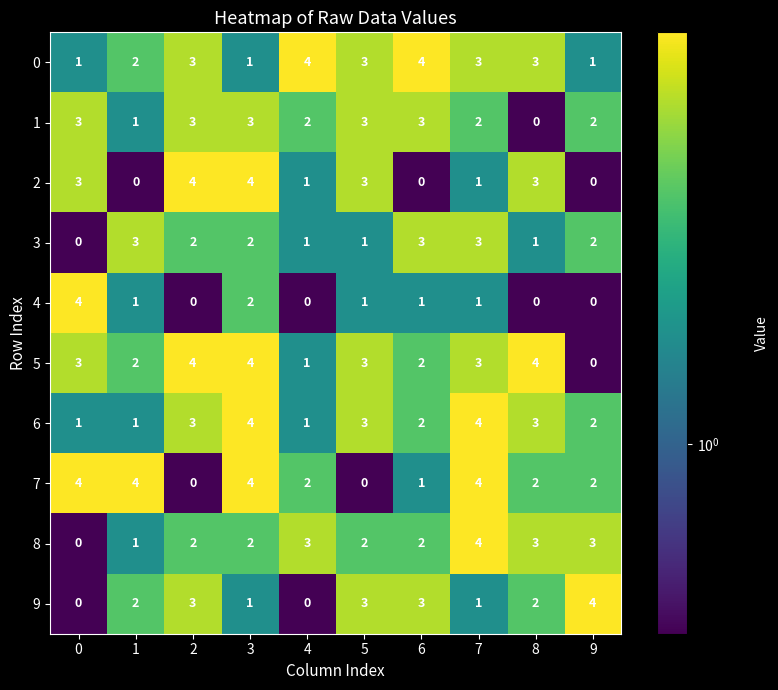

Which series has the largest total across all categories?

5